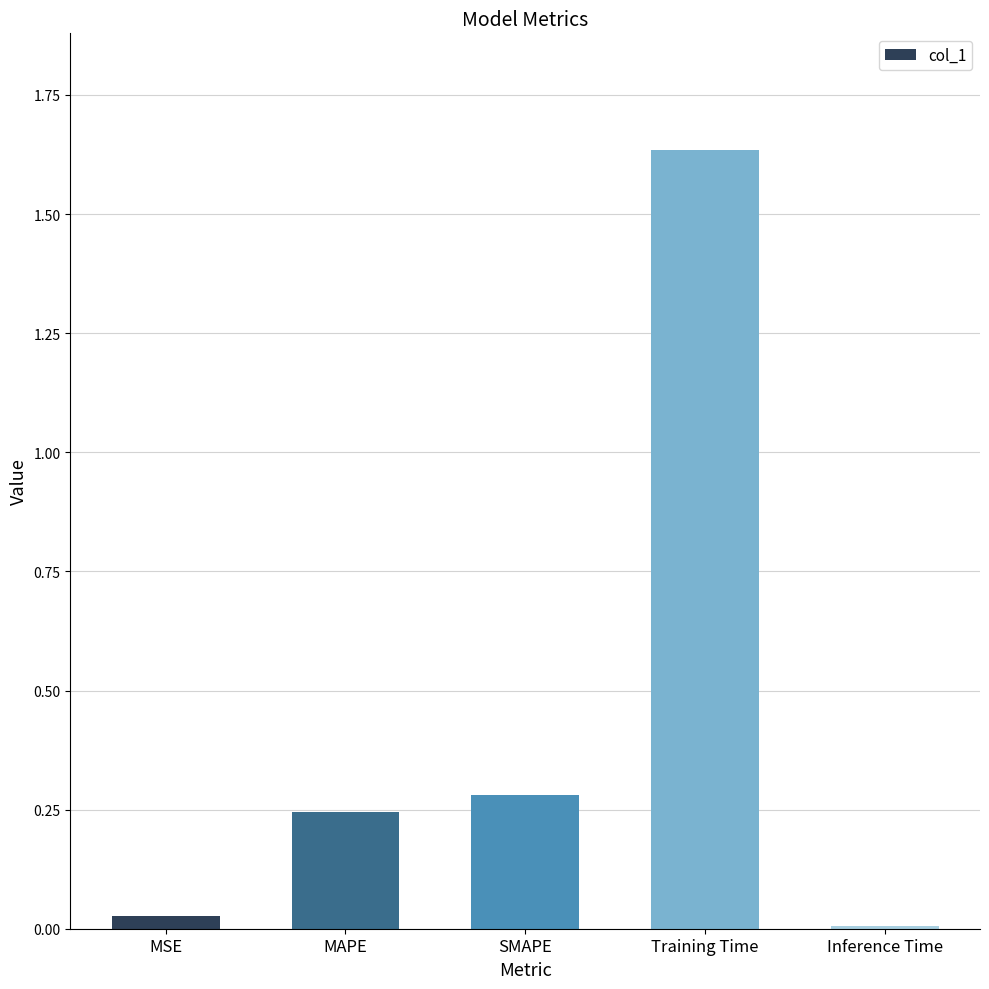

At which category does the chart reach its minimum across all series?

Inference Time